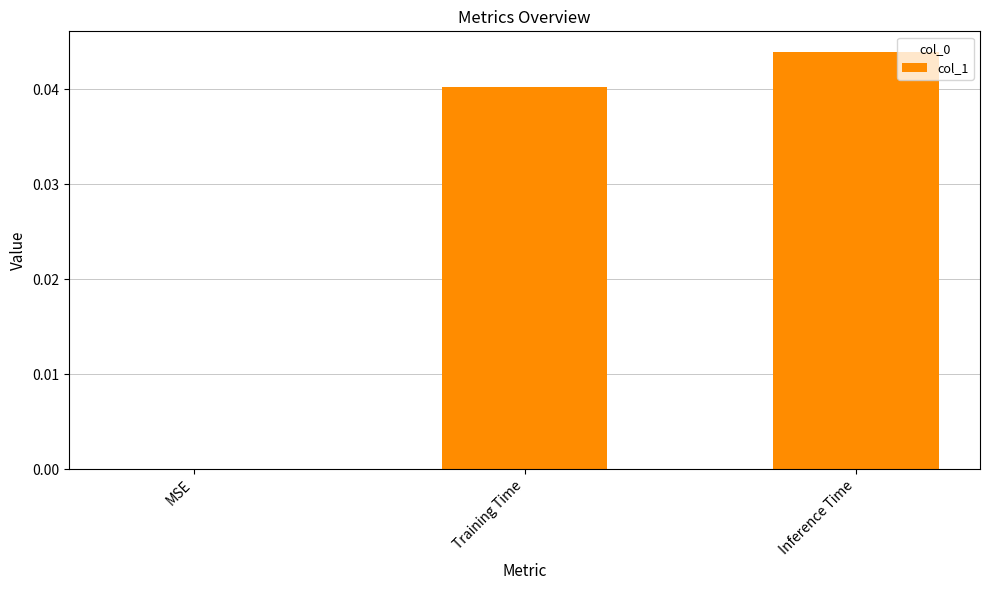

The chart shows a value of 0.0 at Training Time. True or false?

True